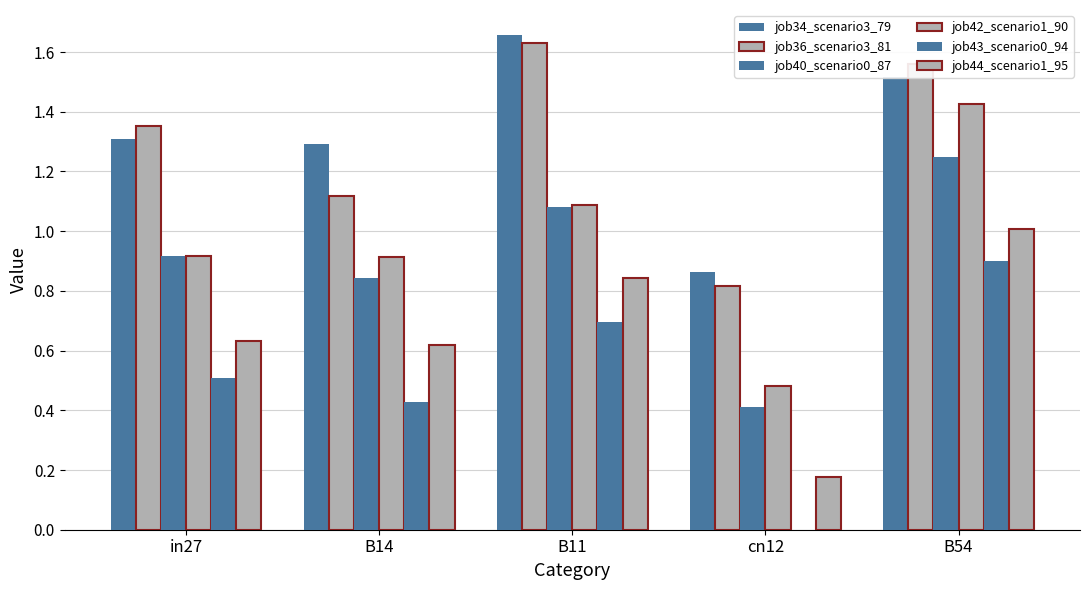

How many distinct data groups are displayed?

6